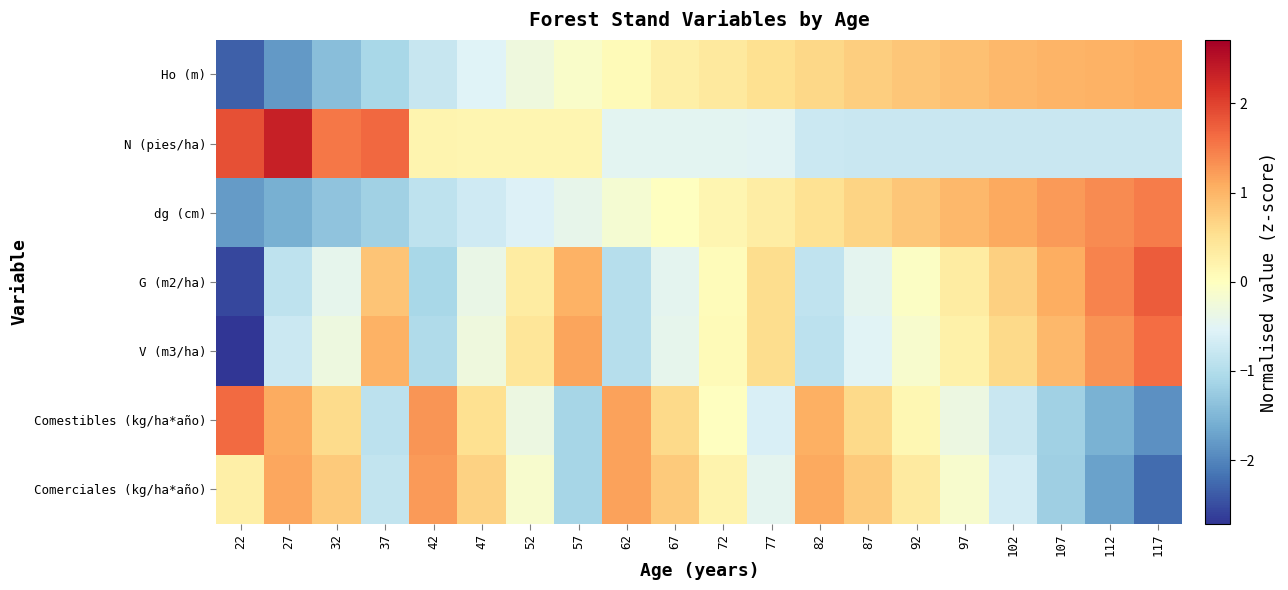

Rank the series by their maximum value, from lowest to highest.

Ho (m), Comerciales (kg/ha*año), dg (cm), V (m3/ha), Comestibles (kg/ha*año), G (m2/ha), N (pies/ha)